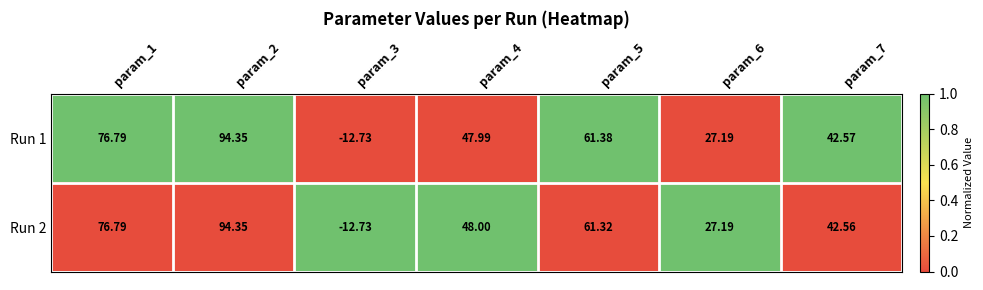

List the series in order of their peak value, lowest first.

Run 1, Run 2